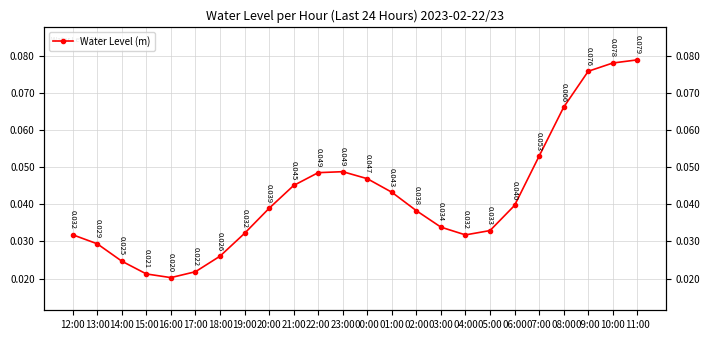

True or false: the data shows 0.0 at 02:00.

True